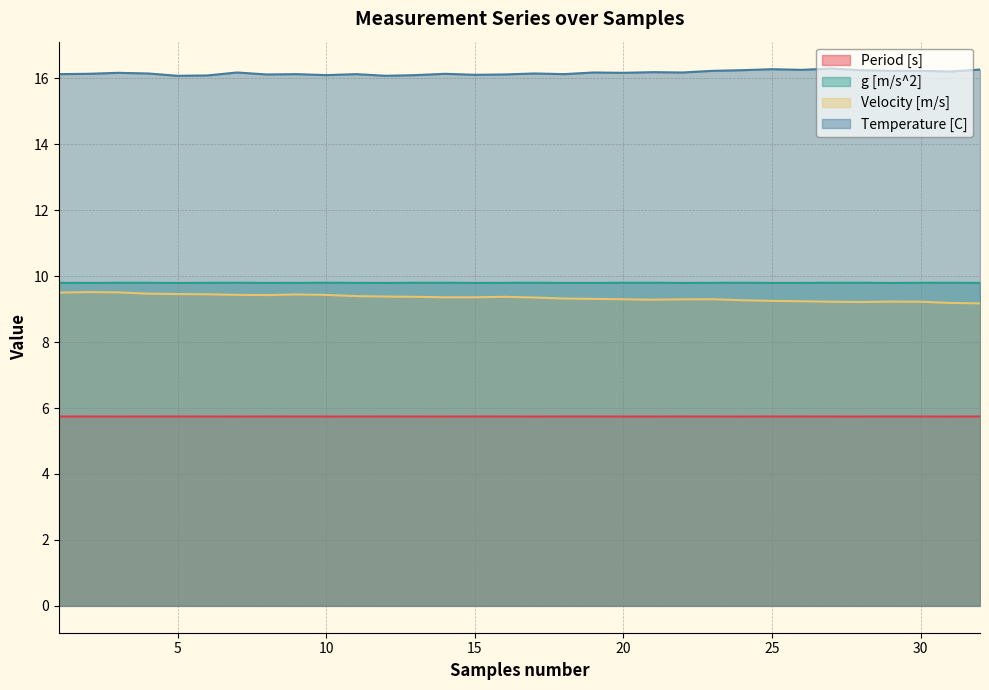

True or false: Velocity [m/s] and Period [s] cross at least once.

False